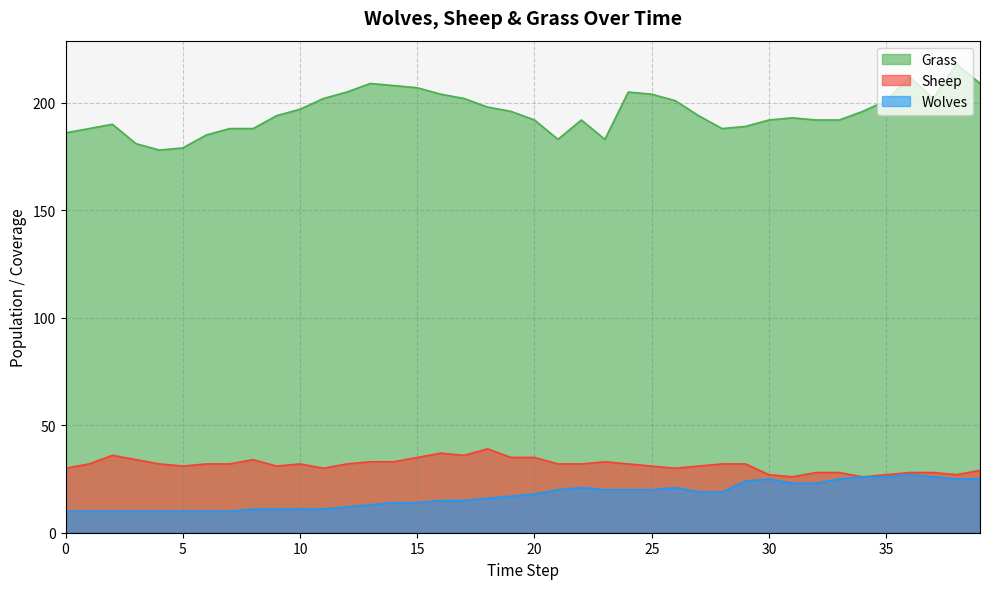

How many data points in Grass are less than 194?

19